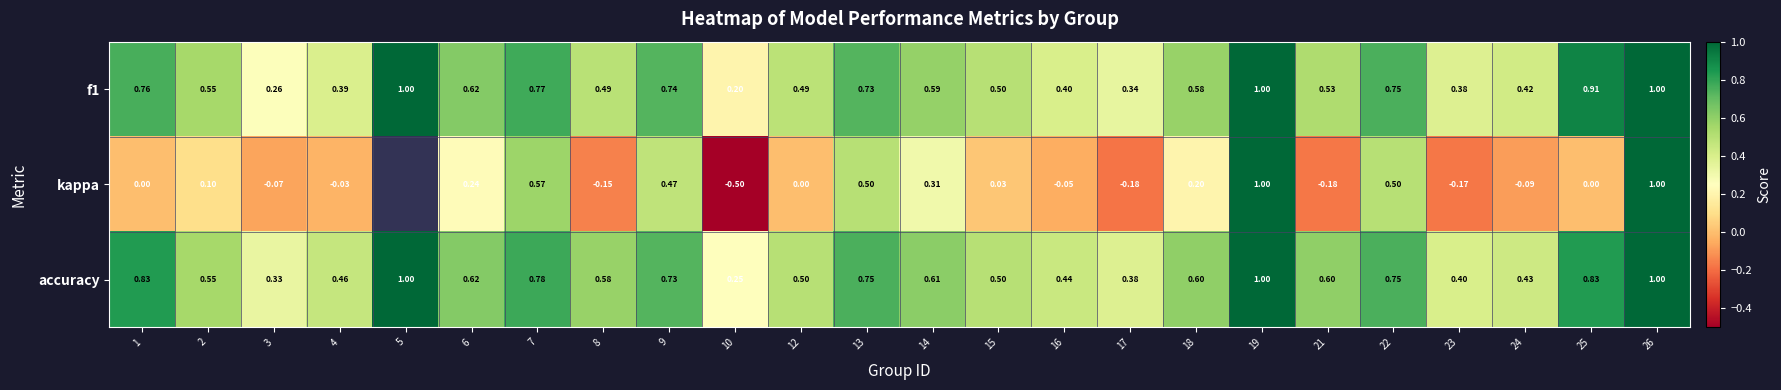

Between 9 and 12, which series saw the biggest shift?

kappa